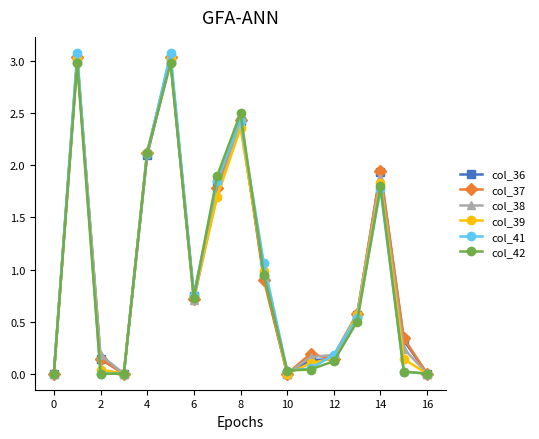

At how many categories does at least one series exceed 2?

4